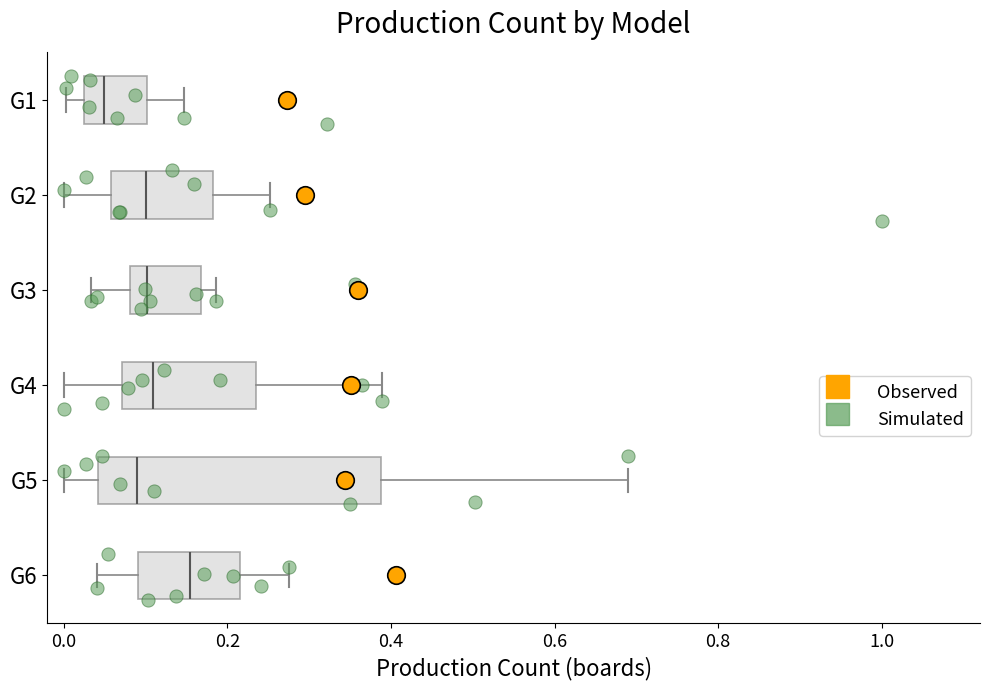

Reading bottom to top, read every box against the x-axis: the position of its median line, the range the box covers, and the ends of its whiskers. The values are not printed on the chart, so give them approximately, as read against the axis.

G6: median 0.16, box 0.10 to 0.22, whiskers 0.04 to 0.28
G5: median 0.08, box 0.04 to 0.38, whiskers 0.00 to 0.68
G4: median 0.10, box 0.08 to 0.24, whiskers 0.00 to 0.38
G3: median 0.10, box 0.08 to 0.16, whiskers 0.04 to 0.18
G2: median 0.10, box 0.06 to 0.18, whiskers 0.00 to 0.26
G1: median 0.04, box 0.02 to 0.10, whiskers 0.00 to 0.14